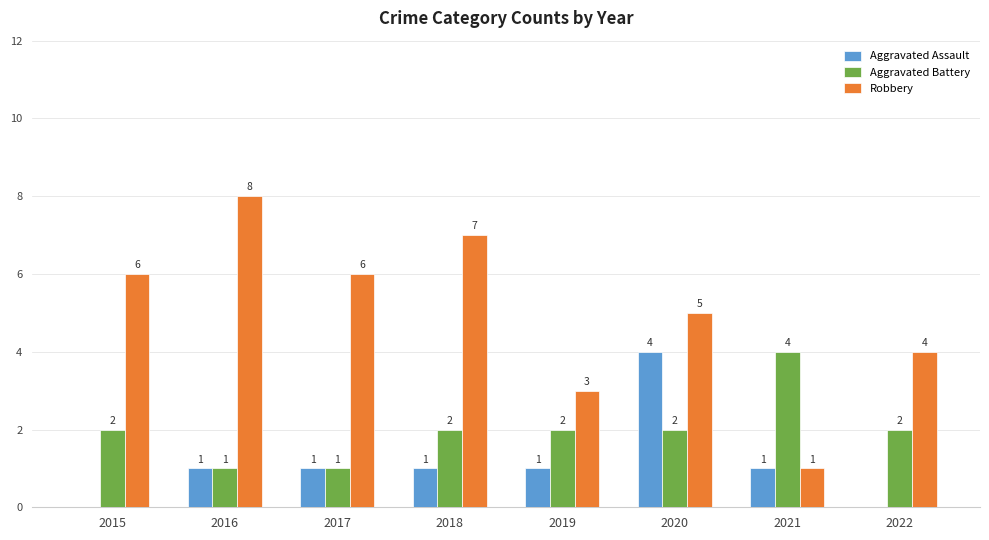

What is the average value of the Robbery series?

5